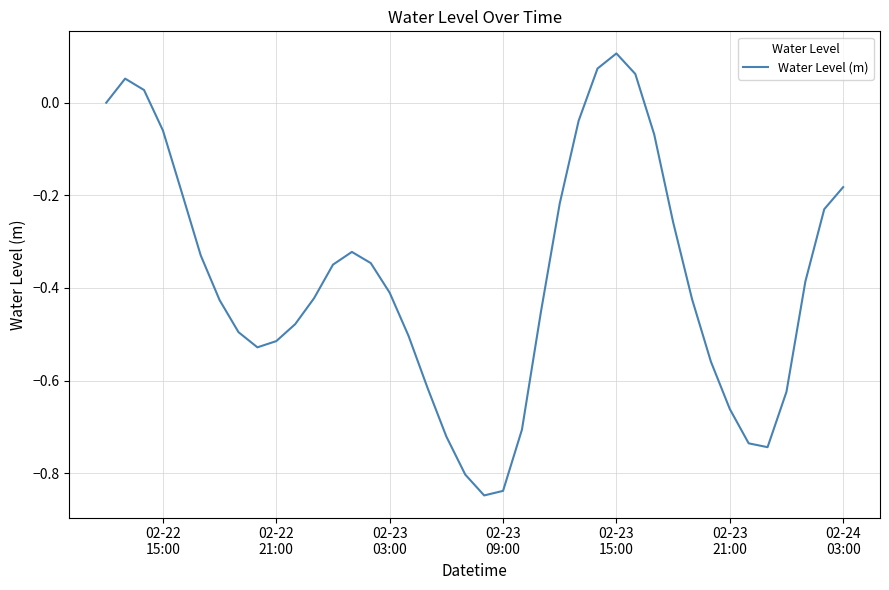

What is the difference between the maximum and minimum values?

1.0